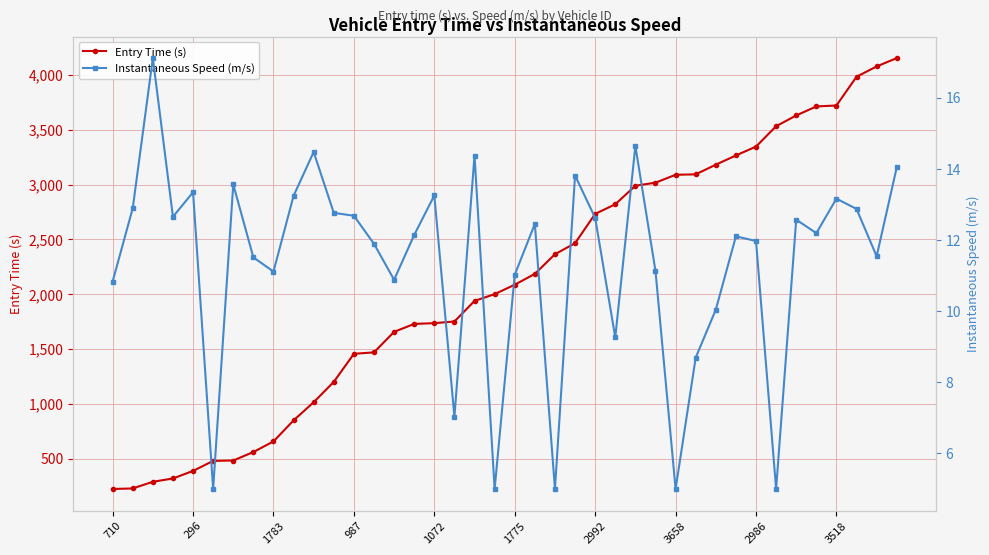

True or false: Entry Time (s) has a value of 5494.3 at 3658.

False